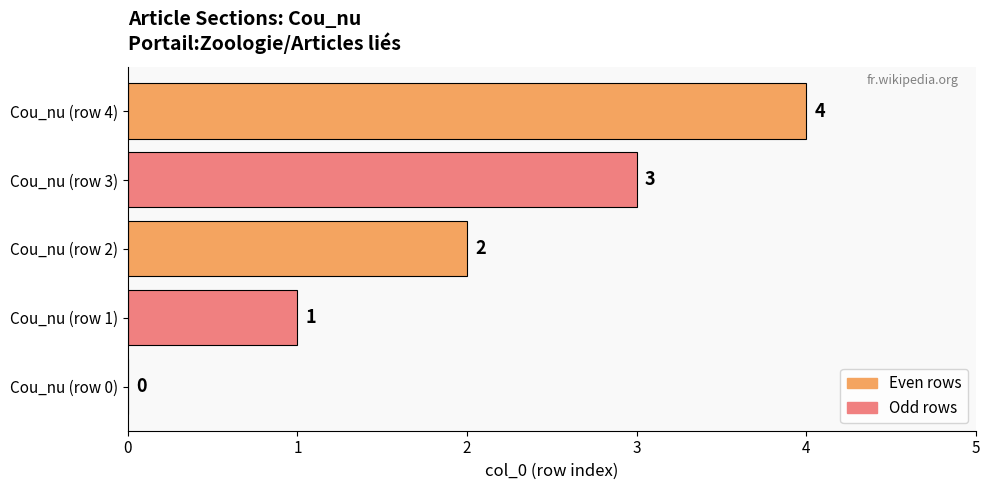

How many distinct data groups are displayed?

1